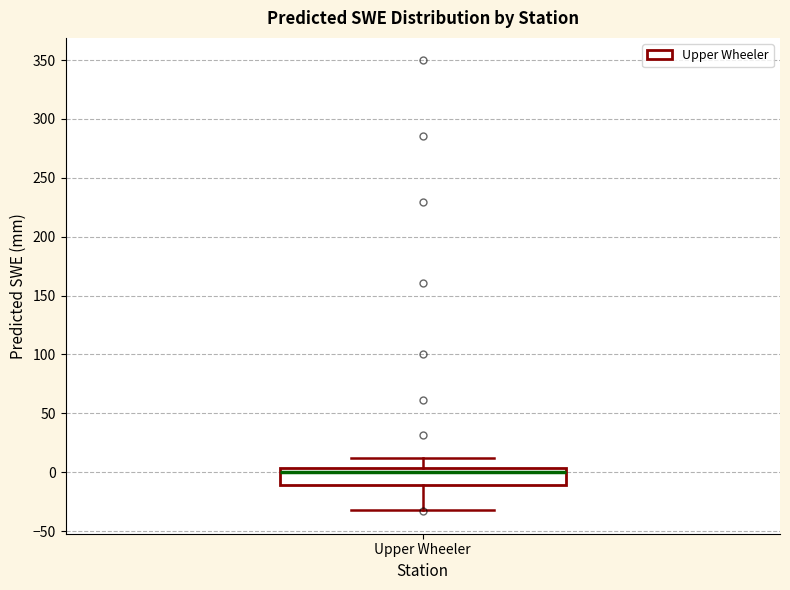

Read this box plot against the y-axis: the position of the median line, the range covered by the box, and the ends of both whiskers. The values are not printed on the chart, so give them approximately, as read against the axis.

median 0, box -10 to 5, whiskers -30 to 10